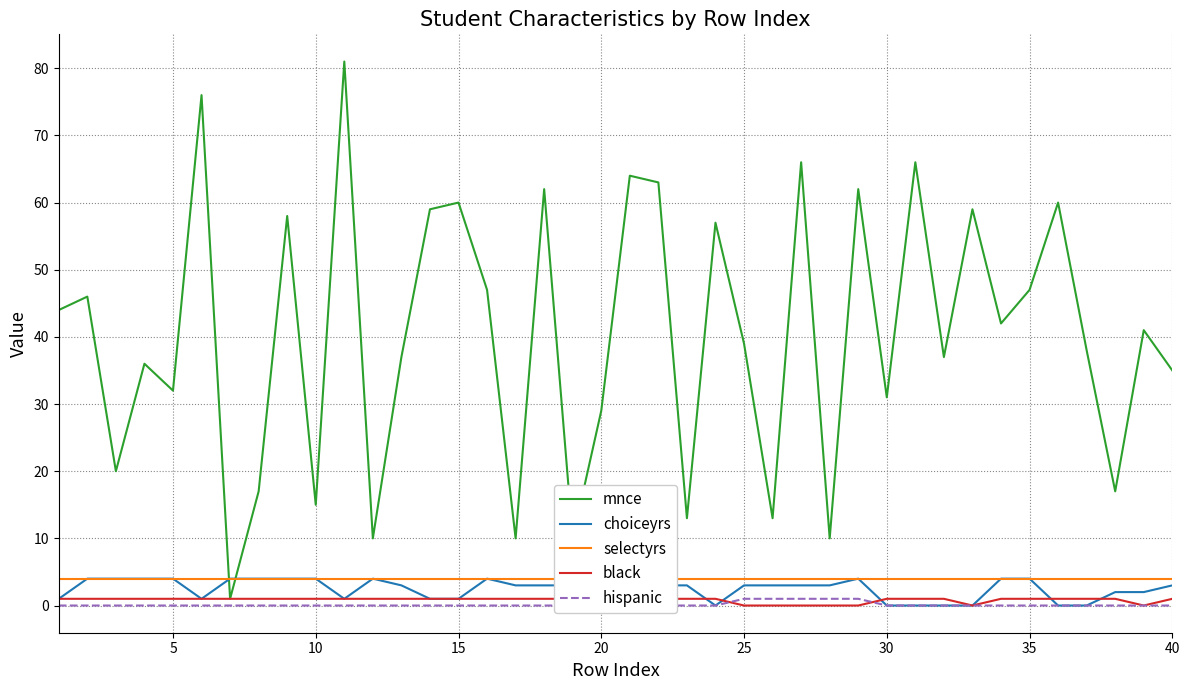

True or false: mnce has a value of 29 at 20.

True